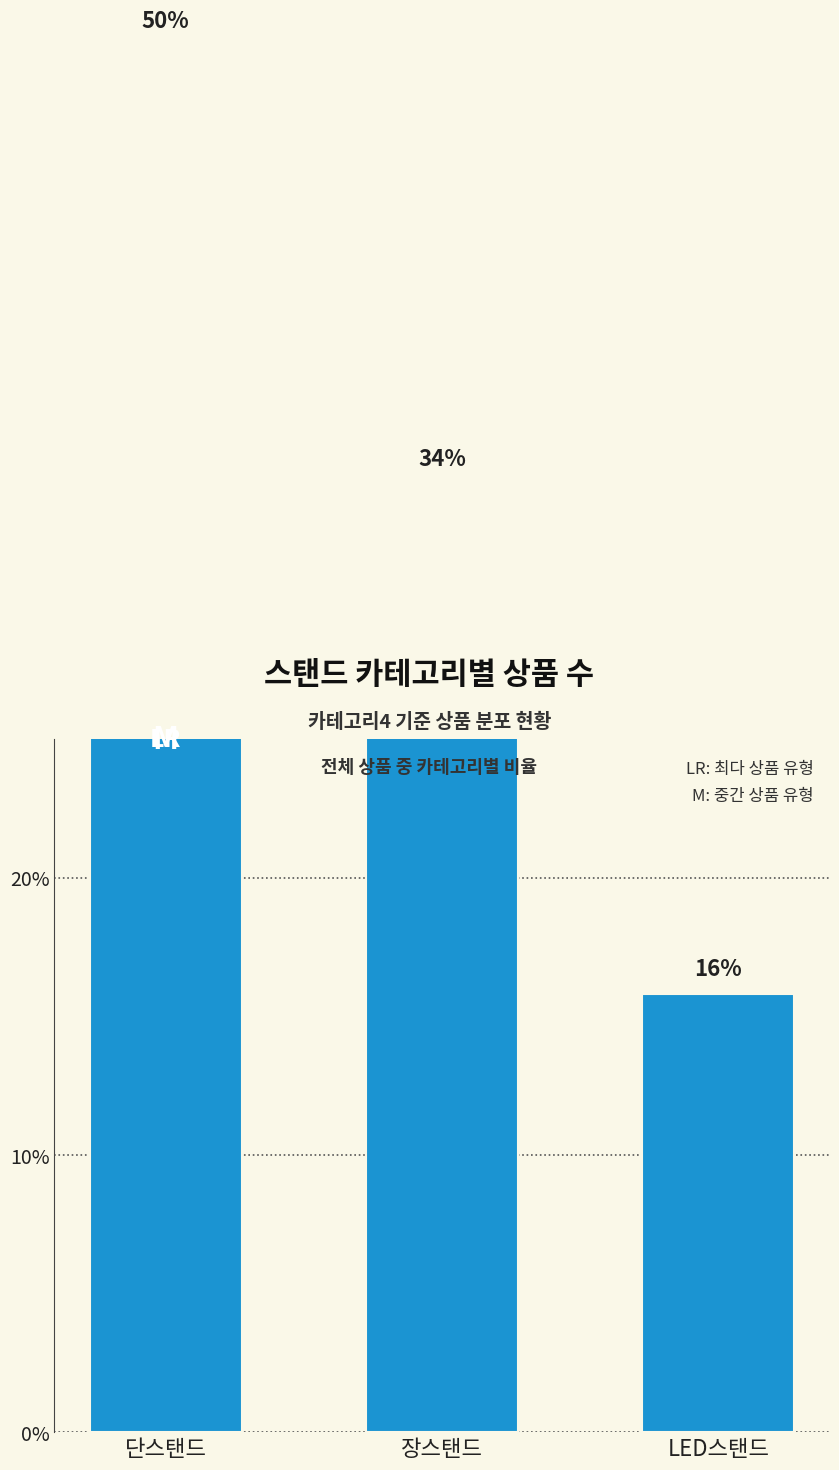

True or false: the data shows 34.2 at 장스탠드.

True